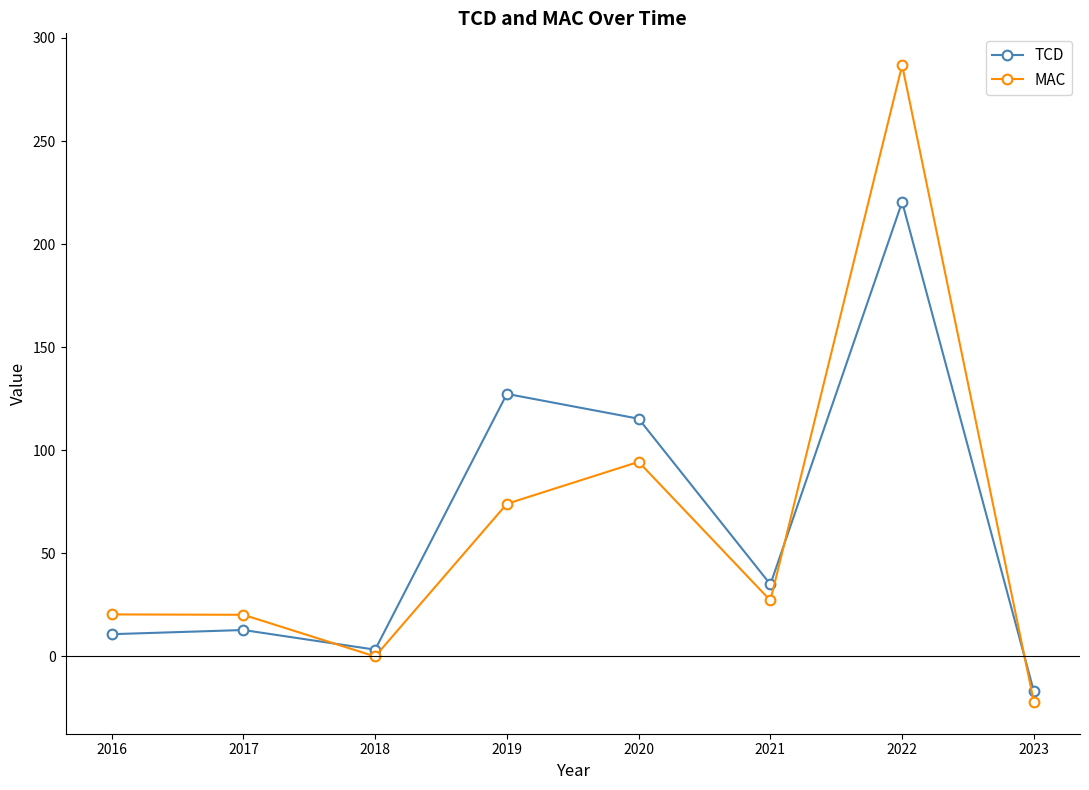

At which category is the sum across all series the highest?

2022